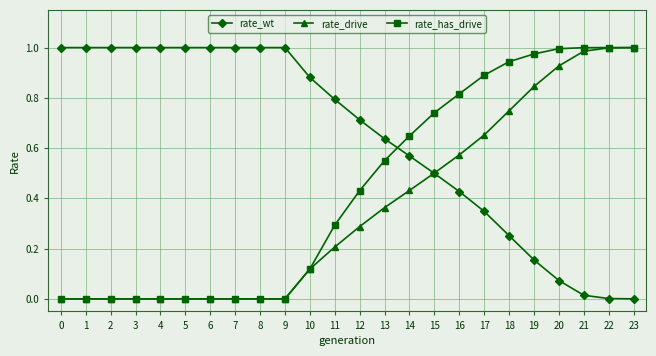

What is the total value across all series at 17?

1.9